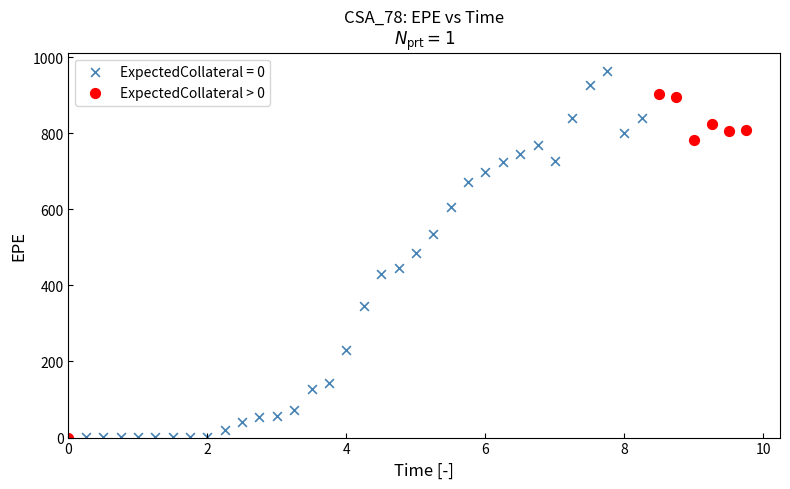

Which series has the widest spread of Y values?

ExpectedCollateral = 0